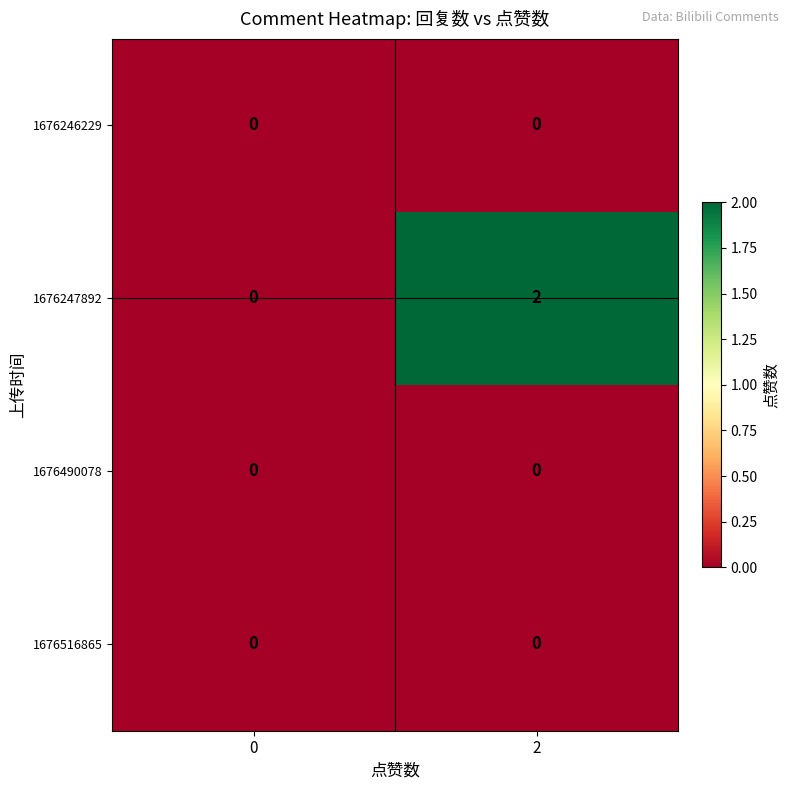

Reading left to right, list all the values displayed in this chart.

1676246229: 0	0
1676247892: 0	2
1676490078: 0	0
1676516865: 0	0